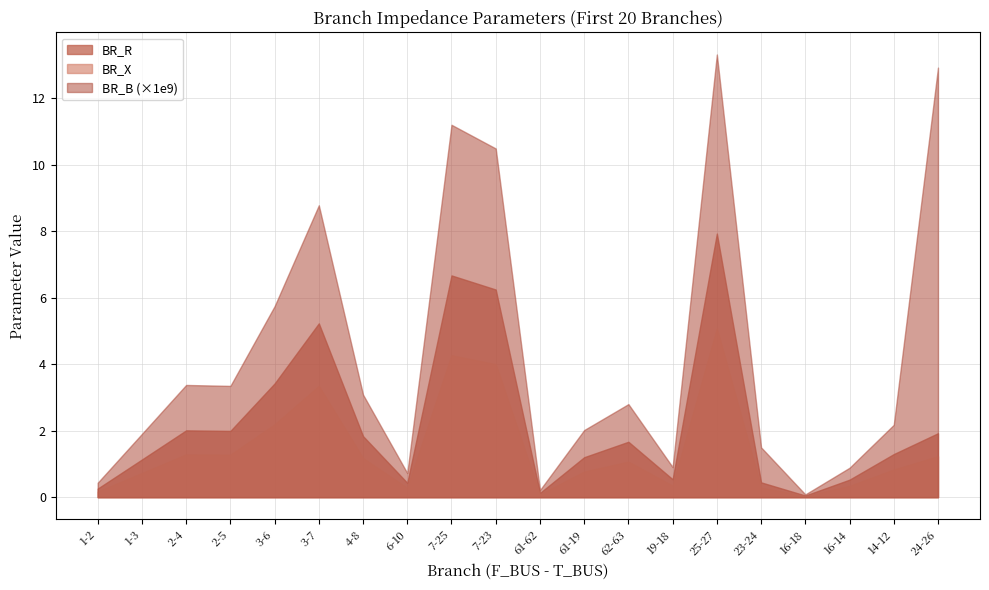

What is the total value across all series at 25-27?

26.3